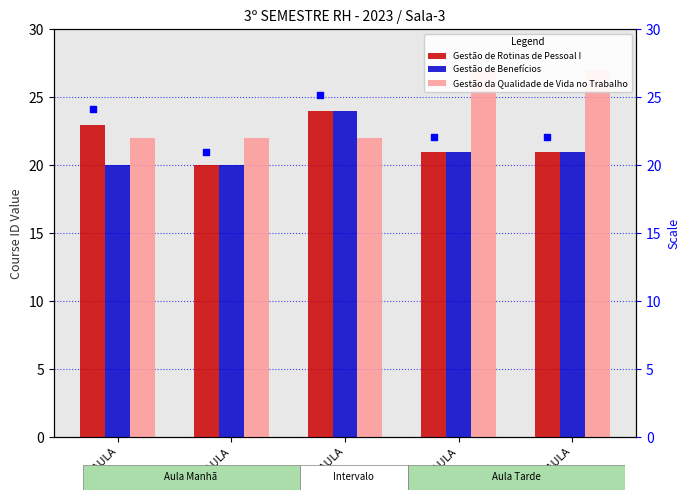

What is the total value across all series at 2 AULA?

62